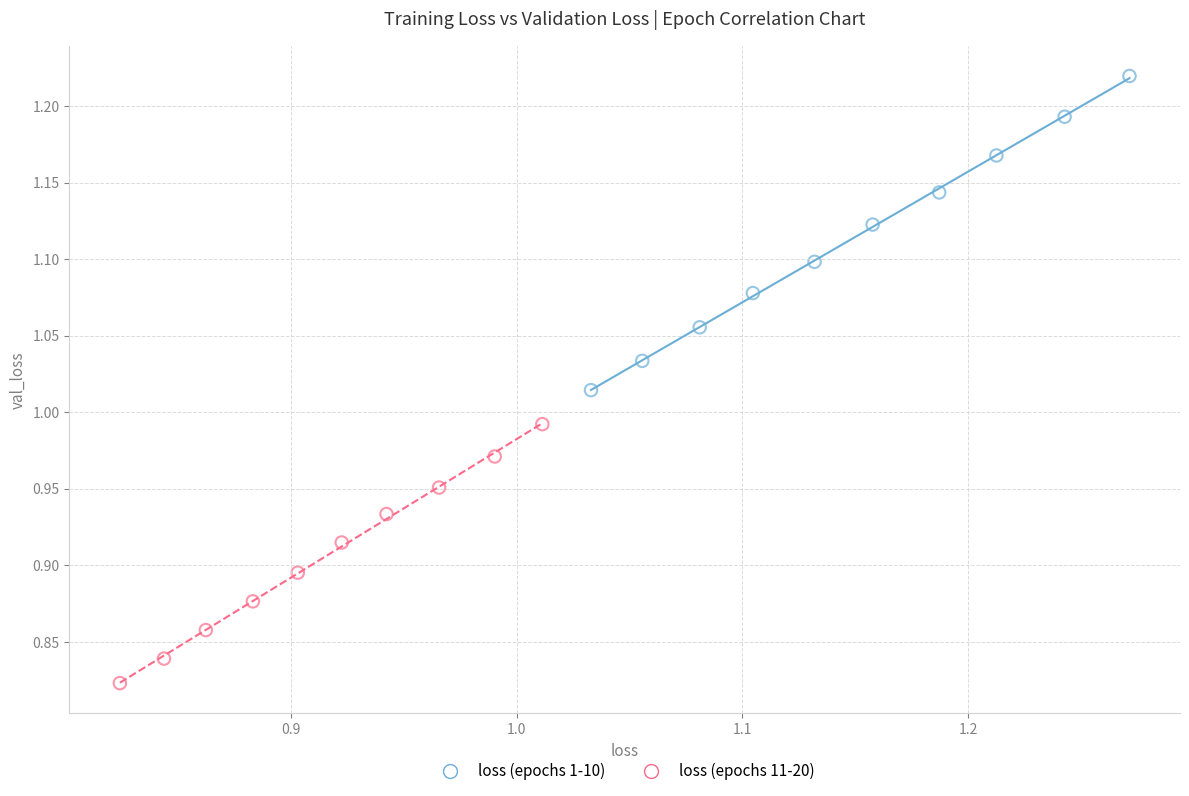

Which series reaches the minimum Y coordinate?

loss (epochs 11-20)